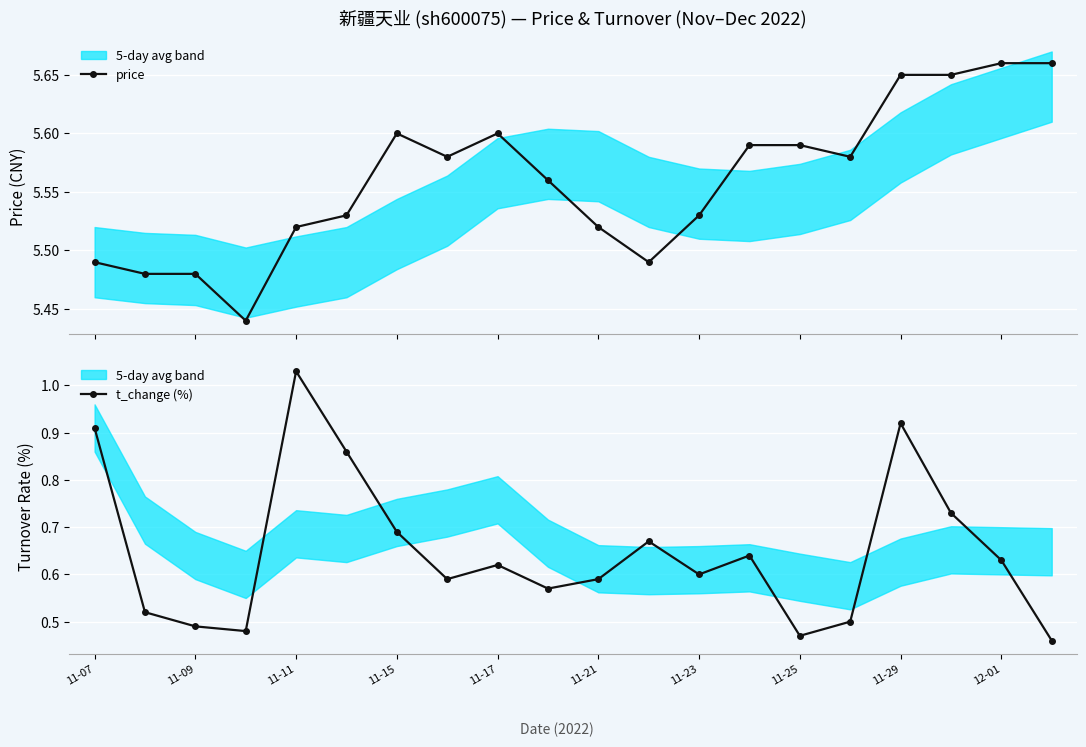

Reading left to right, extract all data points from this chart.

price: 5.5	5.5	5.5	5.4	5.5	5.5	5.6	5.6	5.6	5.6	5.5	5.5	5.5	5.6	5.6	5.6	5.7	5.7	5.7	5.7
t_change (%): 0.9	0.5	0.5	0.5	1.0	0.9	0.7	0.6	0.6	0.6	0.6	0.7	0.6	0.6	0.5	0.5	0.9	0.7	0.6	0.5